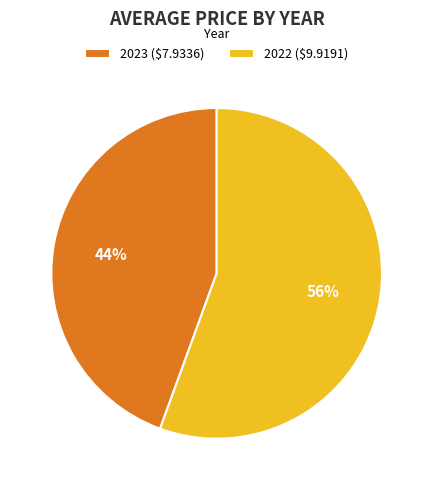

Is 2022 the majority of the pie?

Yes